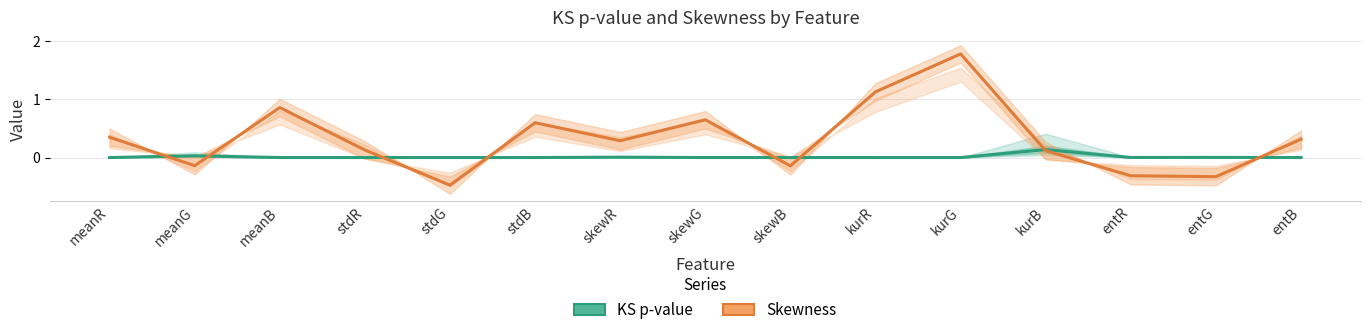

What is the difference between the second highest and second lowest values in the Skewness series?

1.5